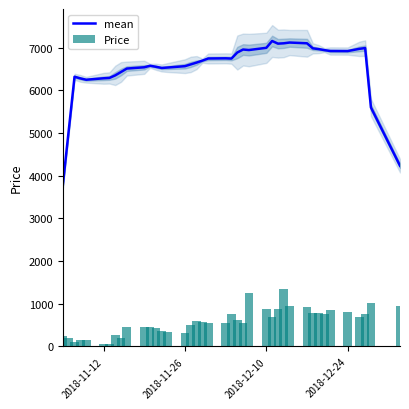

What is the difference between the maximum and minimum values in the Price series?

1300